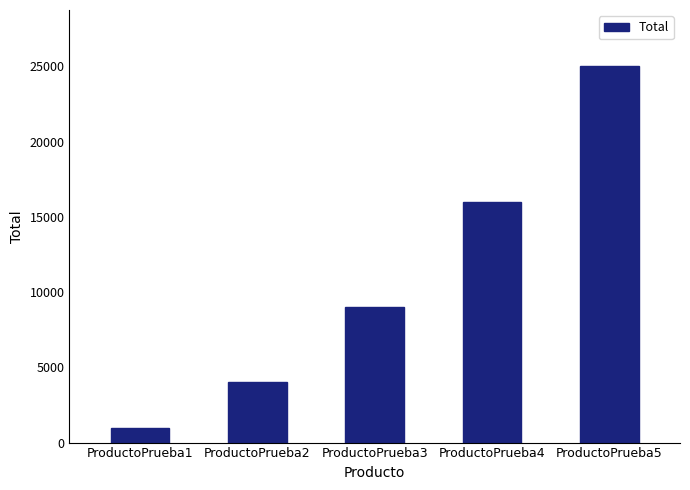

Which category has the lowest value across all series?

ProductoPrueba1